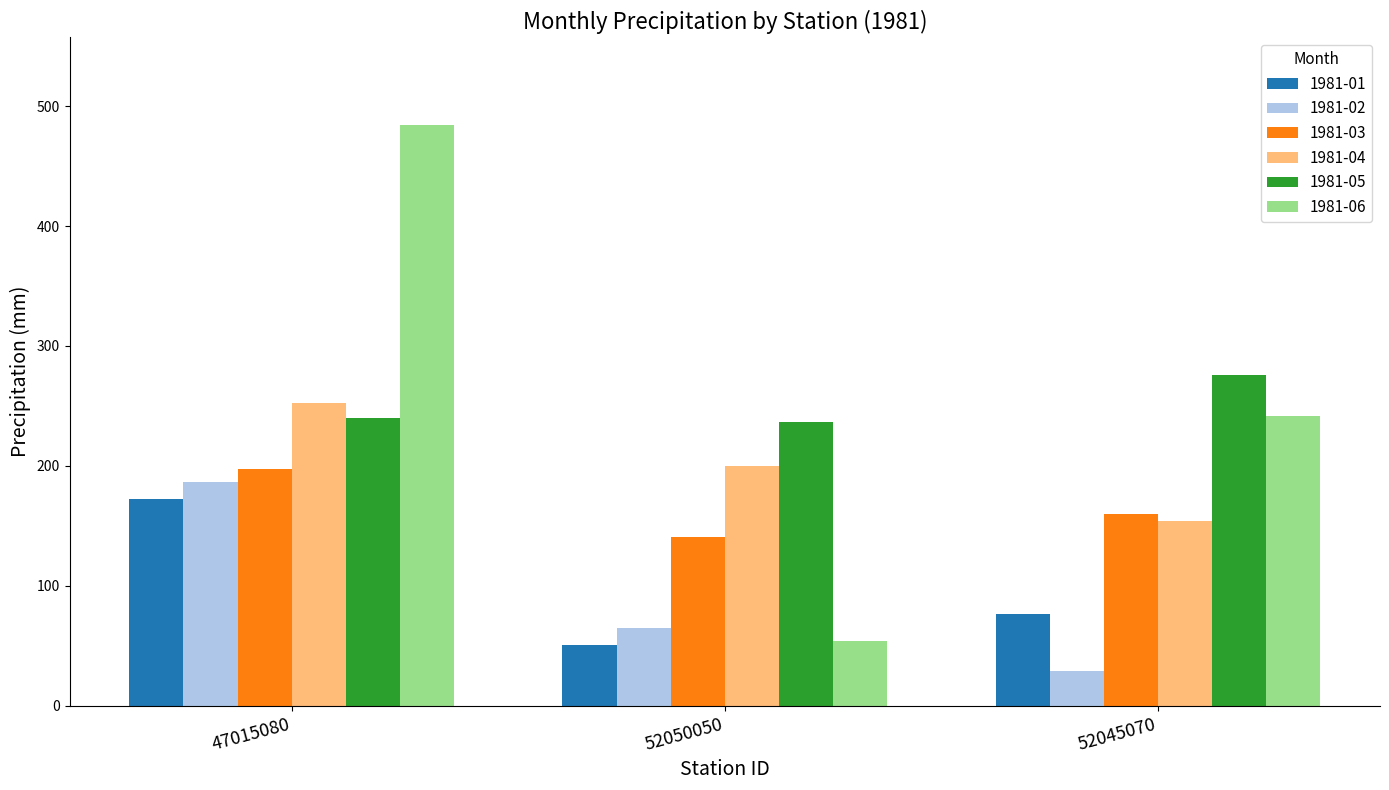

What is the difference between the 1981-04 values at 52045070 and 52050050?

45.7